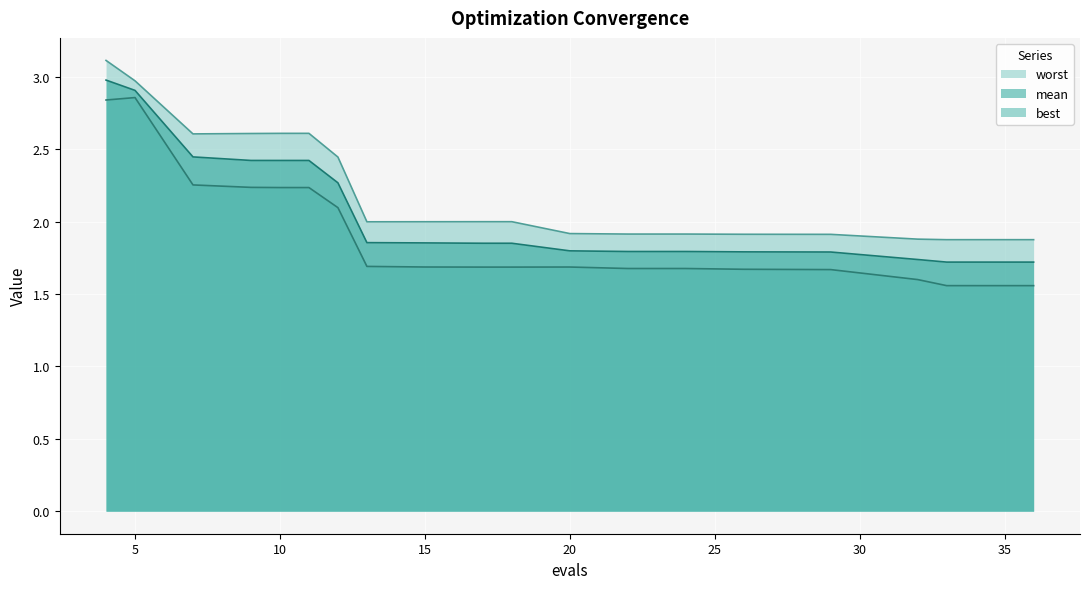

List the series in order of their peak value, highest first.

worst, mean, best